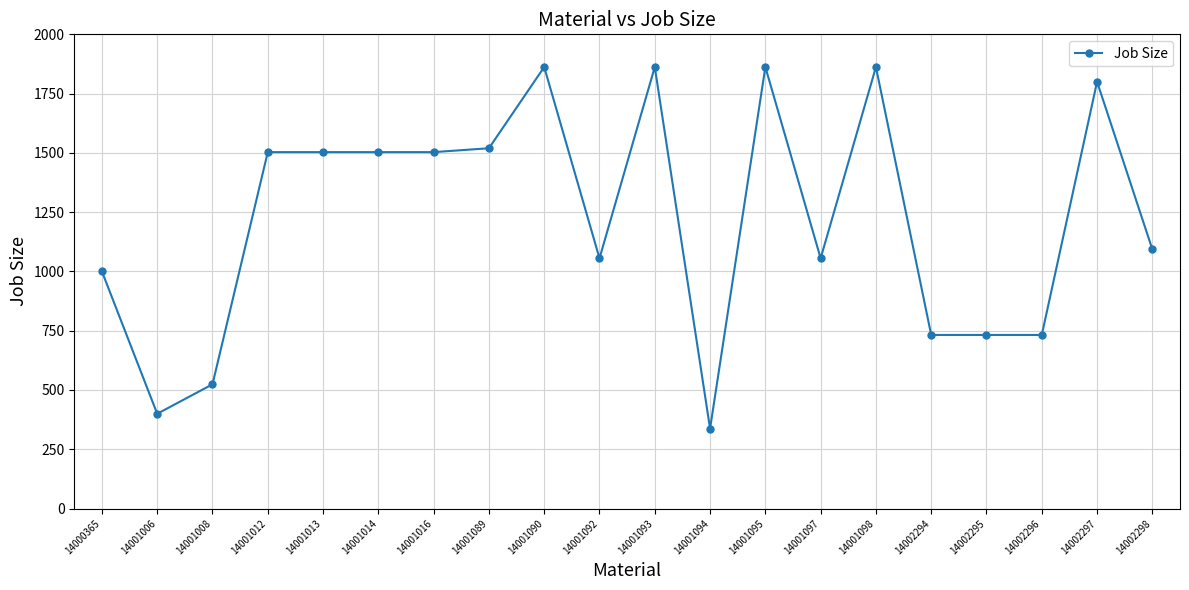

What is the sum of all values?

24441.4